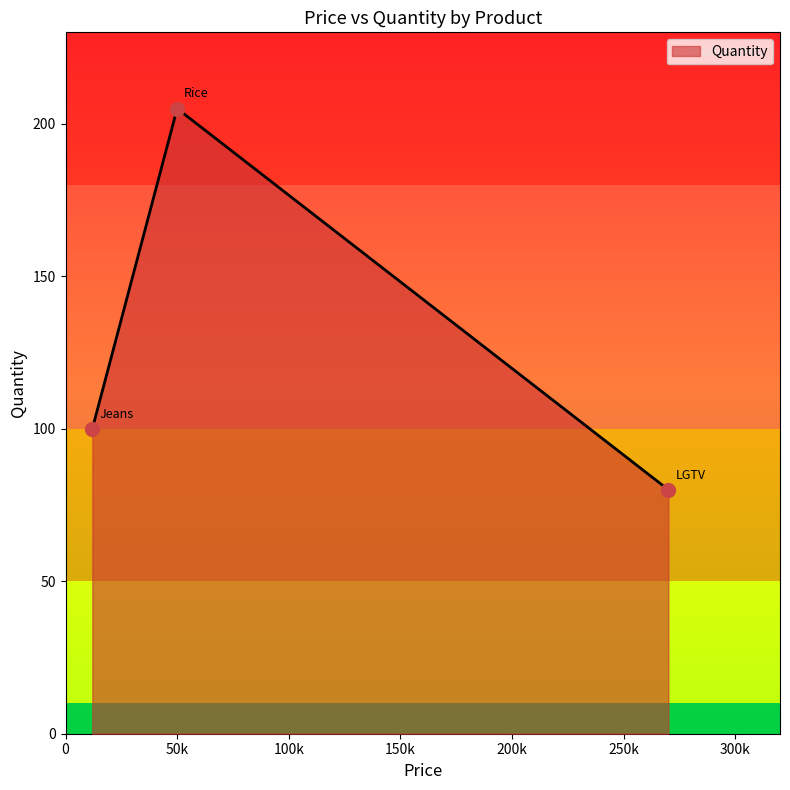

What is the average value?

128